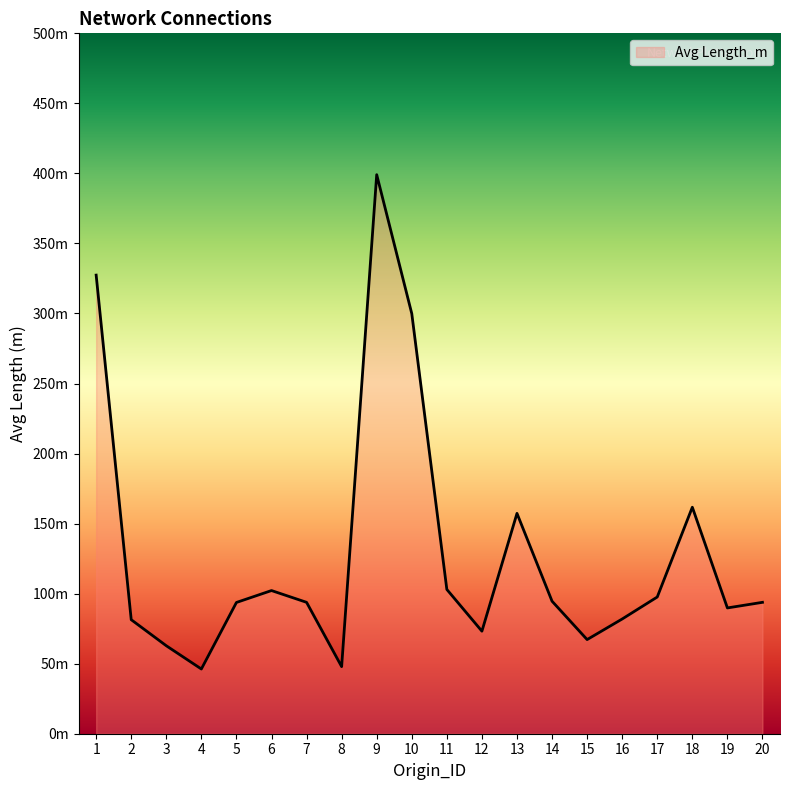

Does the chart display data point markers on the line(s)?

No